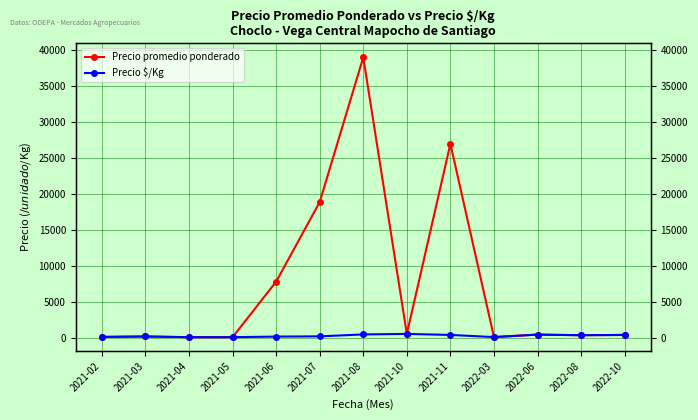

Rank the series by their average value, from lowest to highest.

Precio $/Kg, Precio promedio ponderado